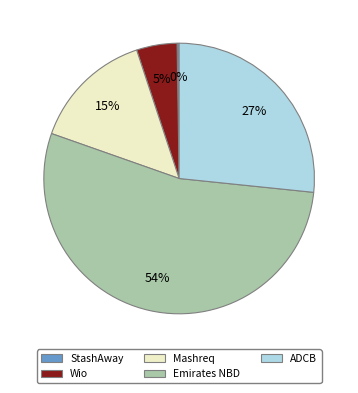

Does Emirates NBD represent more than half of the total?

Yes